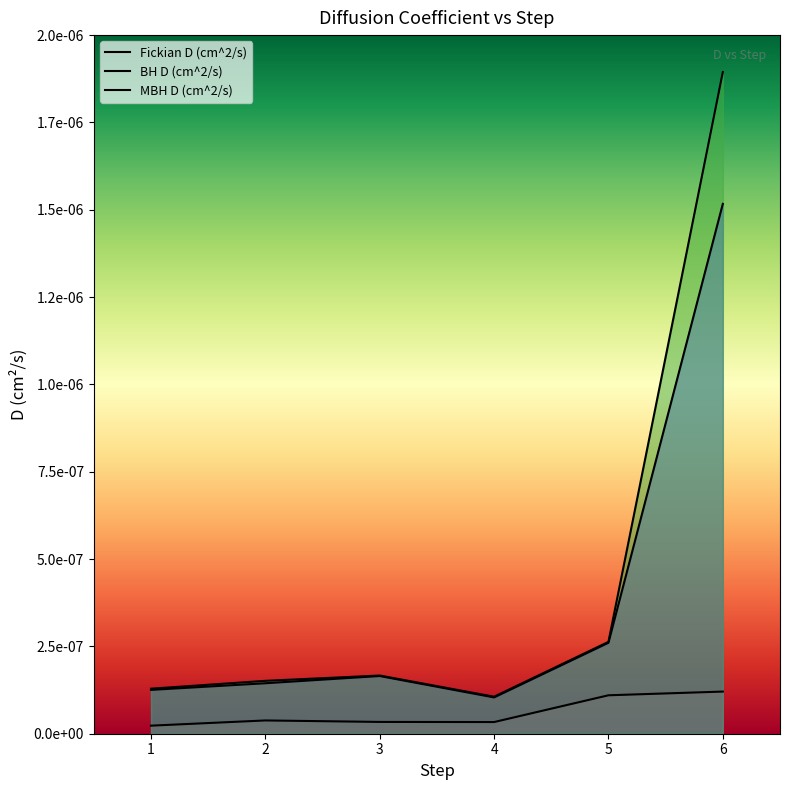

At which category does Fickian D (cm^2/s) reach its first local valley?

4